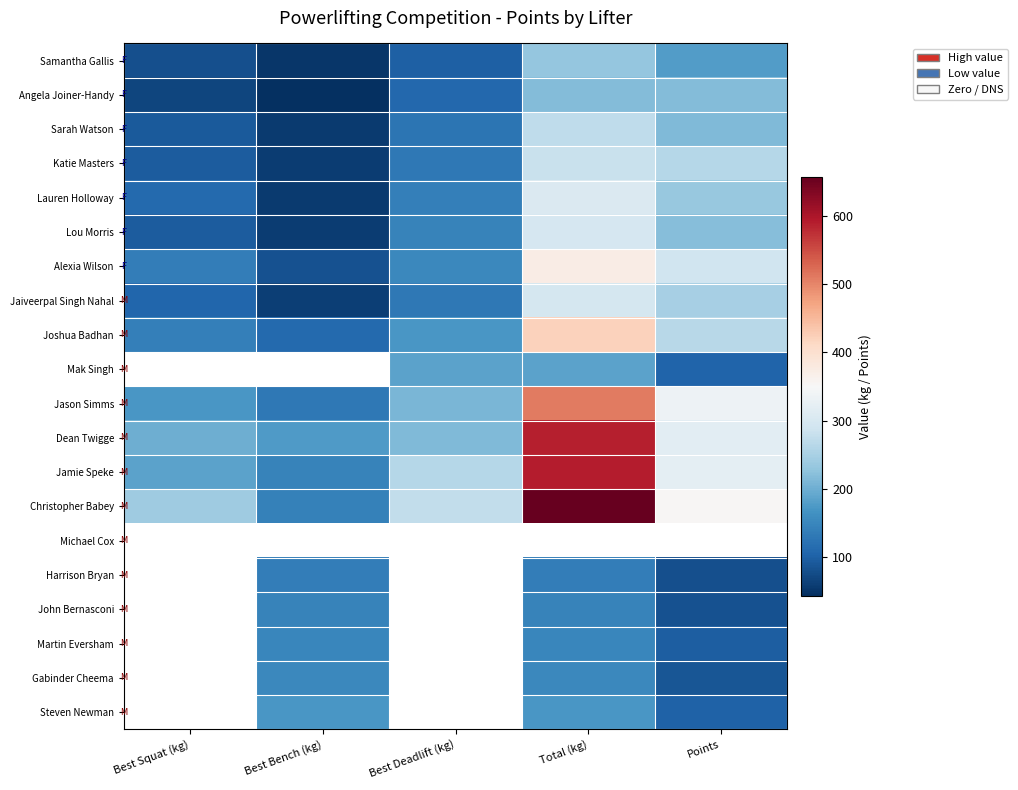

Rank the series at Total (kg) from lowest to highest value.

Harrison Bryan, John Bernasconi, Martin Eversham, Gabinder Cheema, Steven Newman, Mak Singh, Angela Joiner-Handy, Samantha Gallis, Sarah Watson, Katie Masters, Jaiveerpal Singh Nahal, Lou Morris, Lauren Holloway, Alexia Wilson, Joshua Badhan, Jason Simms, Dean Twigge, Jamie Speke, Christopher Babey, Michael Cox